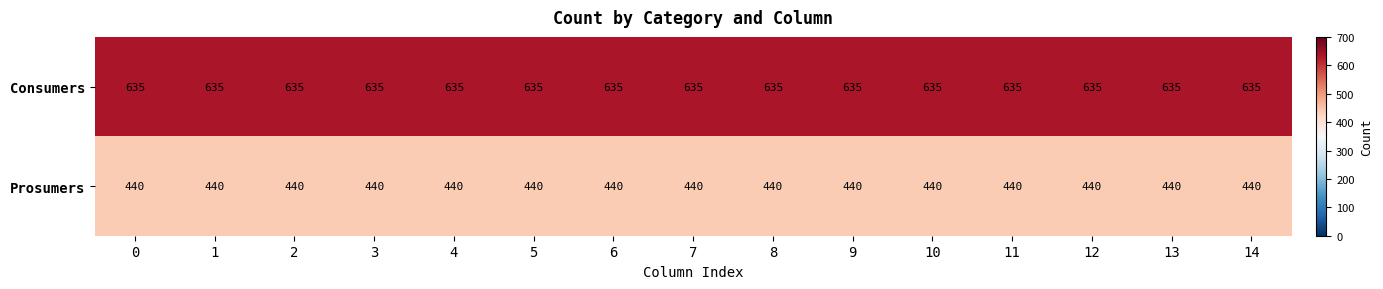

At 14, list the series in order from largest to smallest.

Consumers, Prosumers